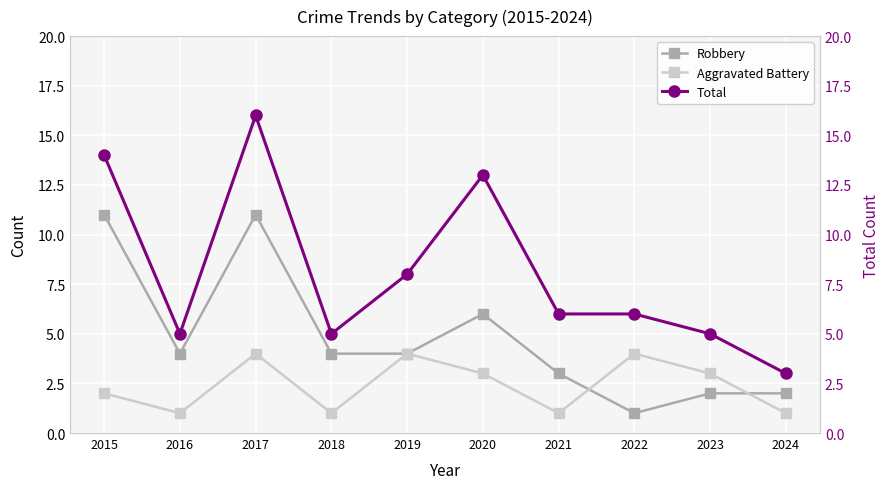

True or false: Aggravated Battery and Robbery cross at least once.

True